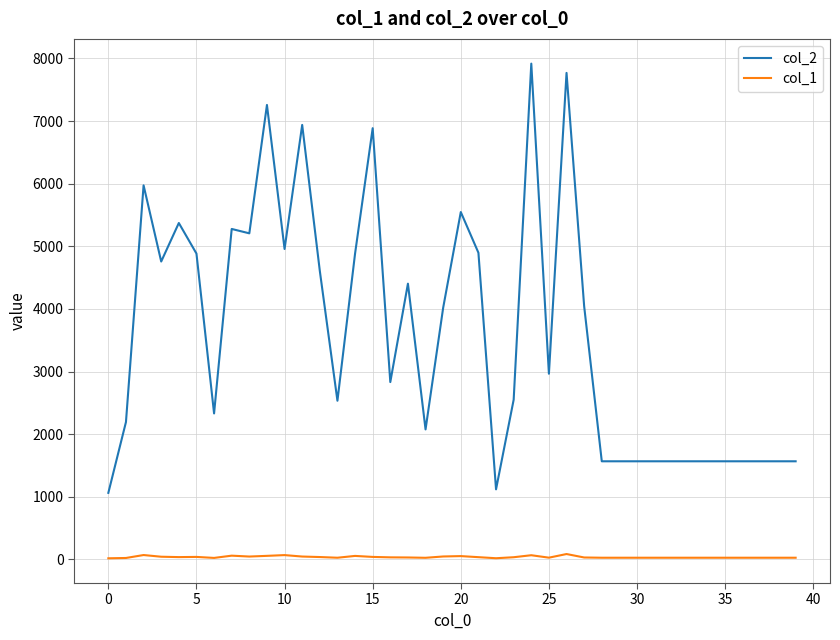

Which series has the largest total across all categories?

col_2